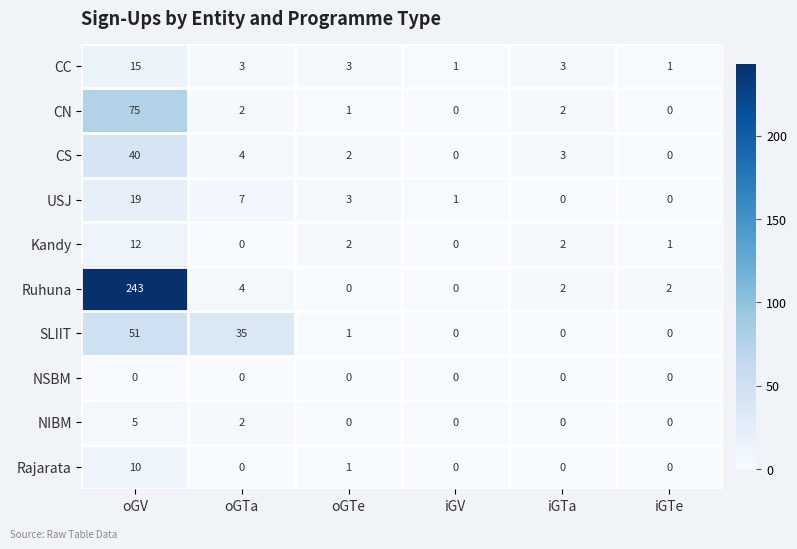

The value of NIBM at iGV is -3. True or false?

False